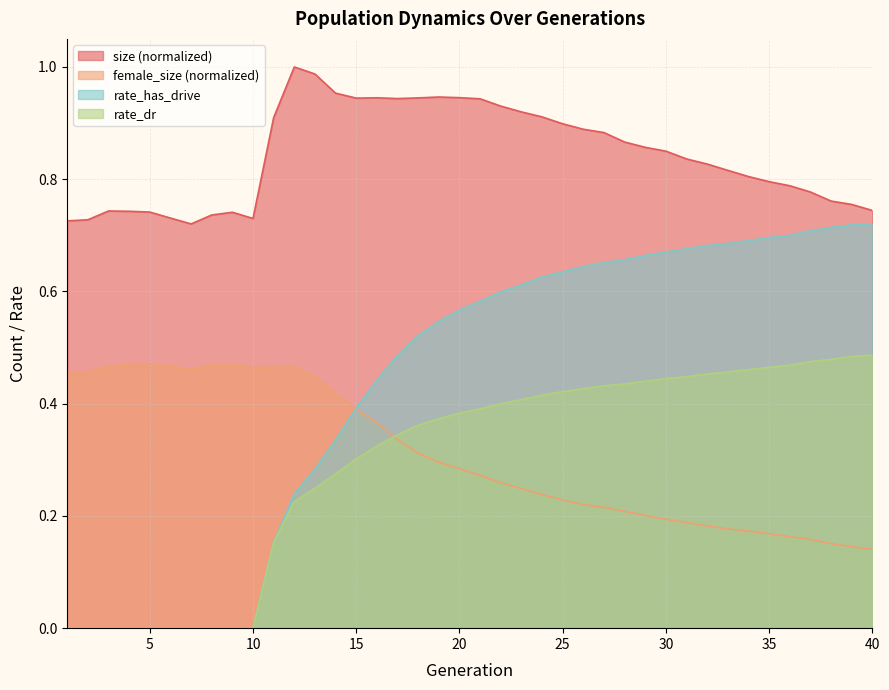

How many interior local peaks does the female_size series have?

3